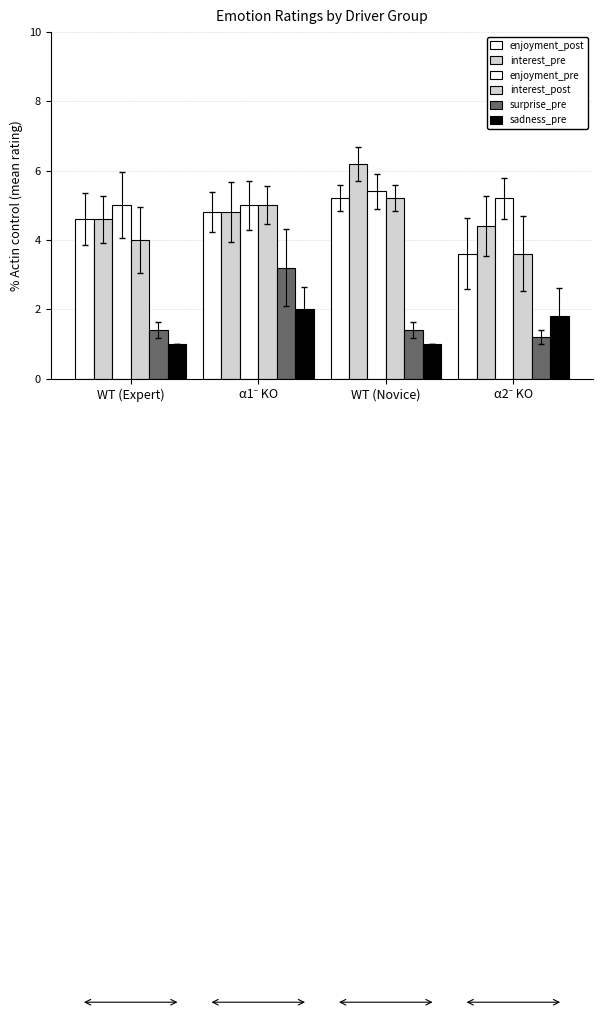

Reading right to left, extract all data points from this chart.

enjoyment_post: α2⁻ KO=3.6	WT (Novice)=5.2	α1⁻ KO=4.8	WT (Expert)=4.6
interest_pre: α2⁻ KO=4.4	WT (Novice)=6.2	α1⁻ KO=4.8	WT (Expert)=4.6
enjoyment_pre: α2⁻ KO=5.2	WT (Novice)=5.4	α1⁻ KO=5.0	WT (Expert)=5.0
interest_post: α2⁻ KO=3.6	WT (Novice)=5.2	α1⁻ KO=5.0	WT (Expert)=4.0
surprise_pre: α2⁻ KO=1.2	WT (Novice)=1.4	α1⁻ KO=3.2	WT (Expert)=1.4
sadness_pre: α2⁻ KO=1.8	WT (Novice)=1.0	α1⁻ KO=2.0	WT (Expert)=1.0